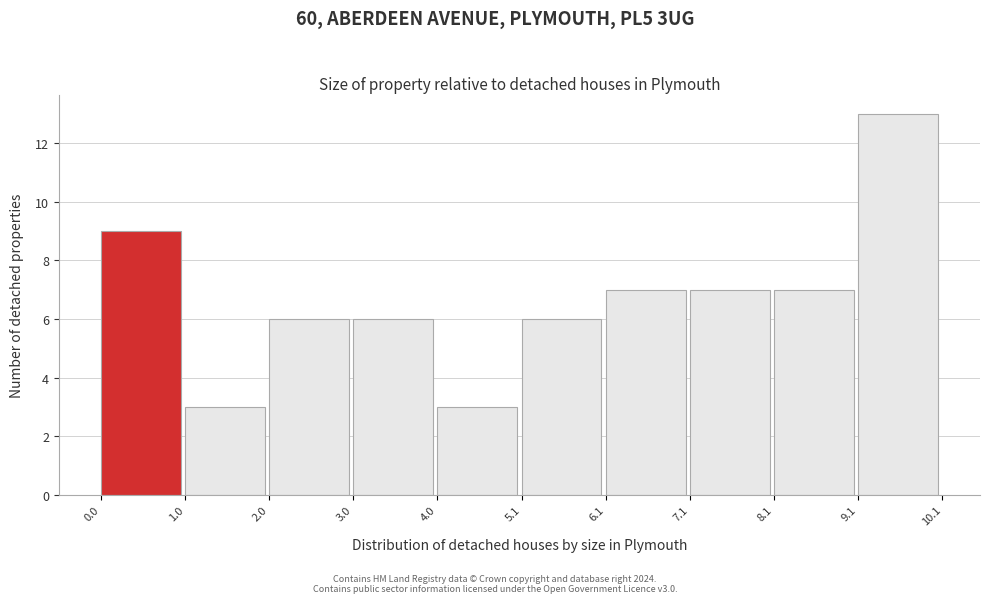

How tall is the bar that spans 8.1 to 9.1 on the x-axis? The values are not printed on the chart, so give them approximately, as read against the axis.

7